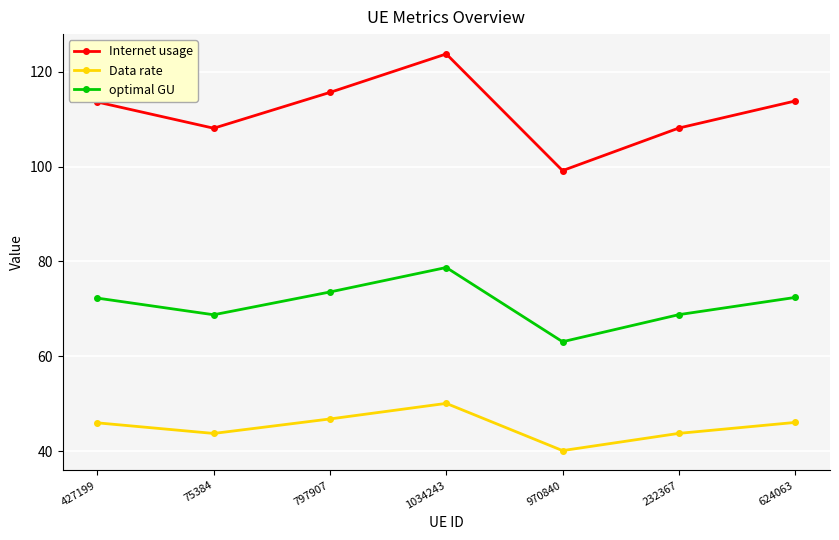

Count the number of data series in this chart.

3